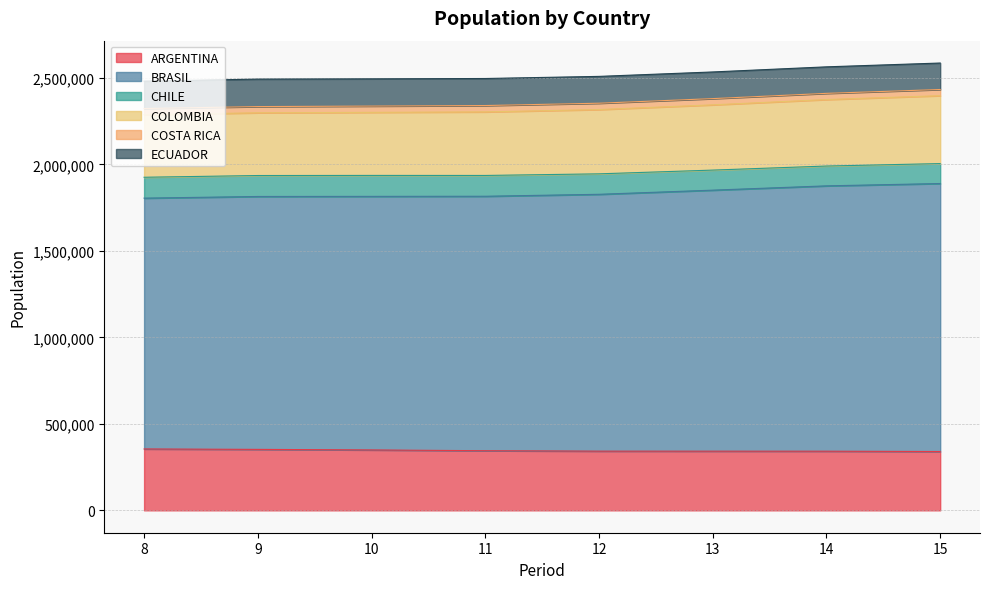

True or false: COLOMBIA has a value of 2301139 at 10.

True